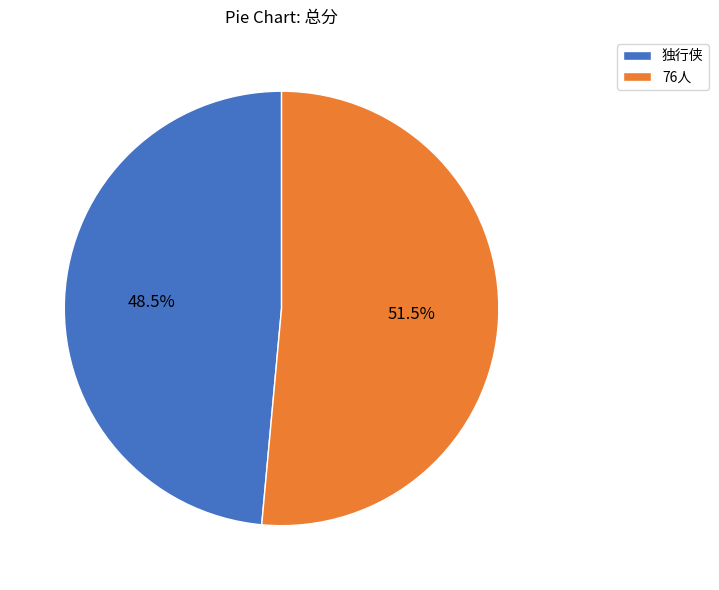

Combined, do 76人 and 独行侠 account for over 50%?

Yes